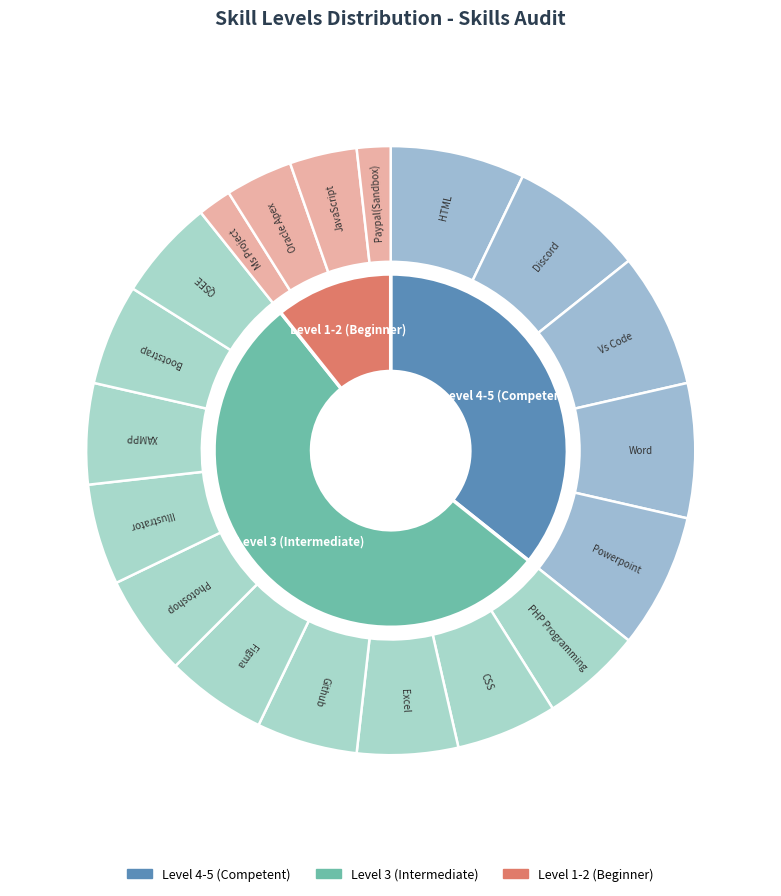

Which slice is the smallest?

Ms Project